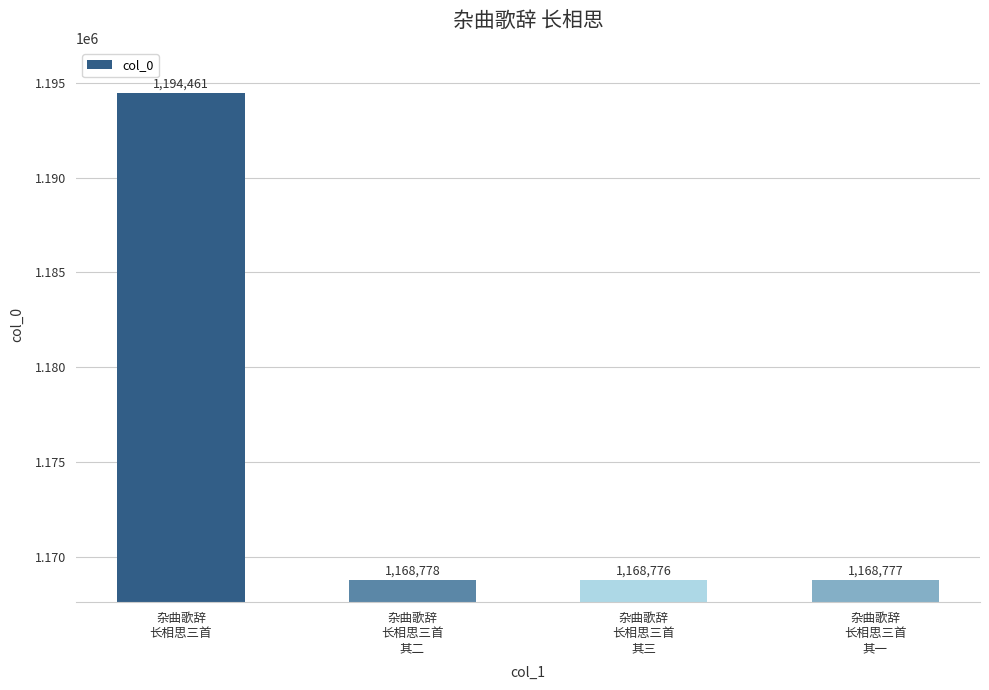

List the labels in order of value, largest first.

杂曲歌辞
长相思三首, 杂曲歌辞
长相思三首
其二, 杂曲歌辞
长相思三首
其一, 杂曲歌辞
长相思三首
其三